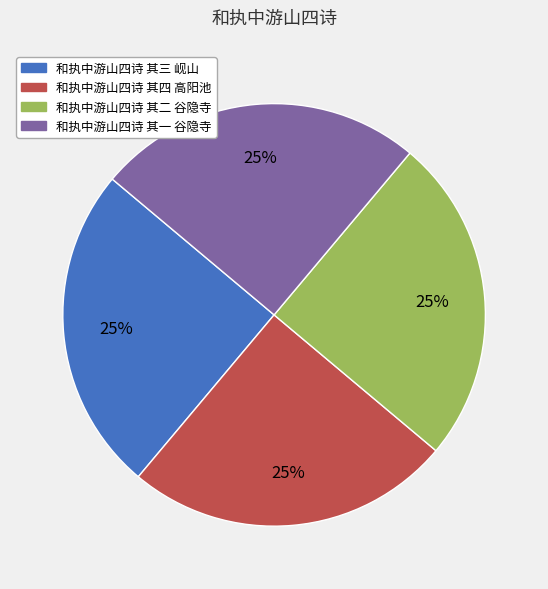

Count the number of slices in the pie.

4